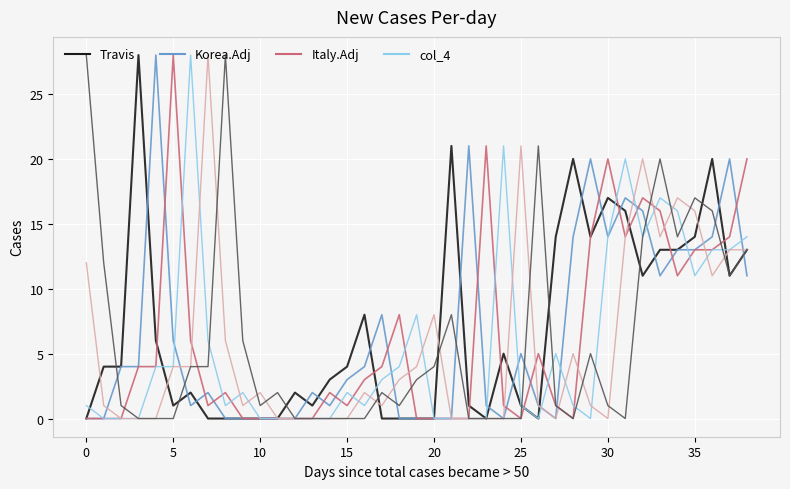

What is the greatest value displayed?

28